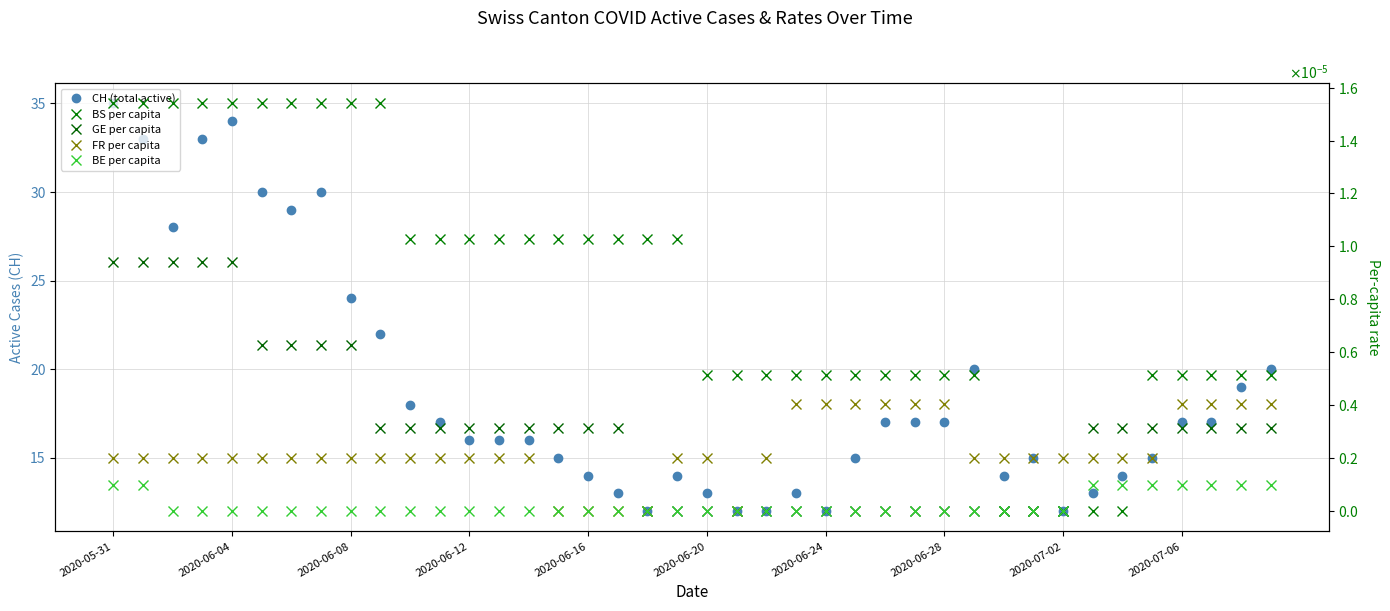

Which has a higher value, 36 or 2020-06-08?

2020-06-08